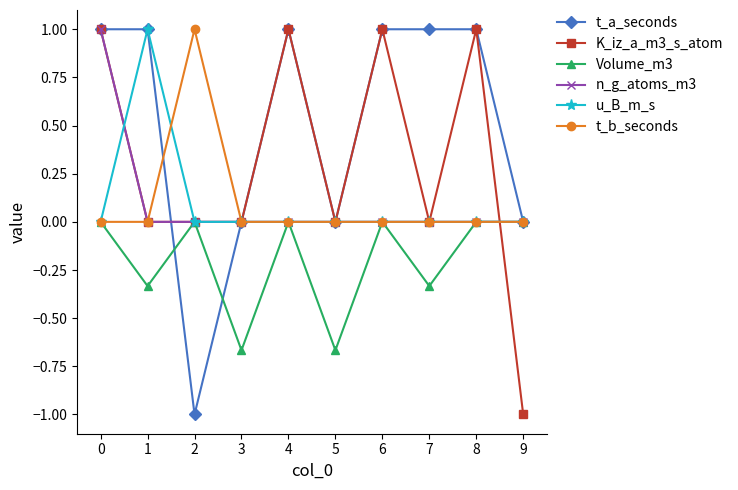

What are all the series names shown in the legend?

t_a_seconds, K_iz_a_m3_s_atom, Volume_m3, n_g_atoms_m3, u_B_m_s, t_b_seconds